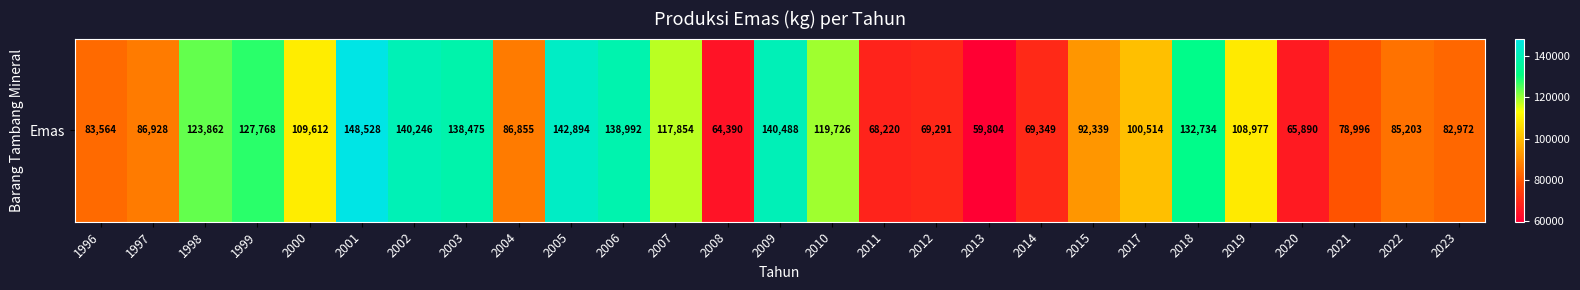

Reading left to right, extract all data points from this chart.

1996=83564	1997=86928	1998=123862	1999=127768	2000=109612	2001=148528	2002=140246	2003=138475	2004=86855	2005=142894	2006=138992	2007=117854	2008=64390	2009=140488	2010=119726	2011=68220	2012=69291	2013=59804	2014=69349	2015=92339	2017=100514	2018=132734	2019=108977	2020=65890	2021=78996	2022=85203	2023=82972